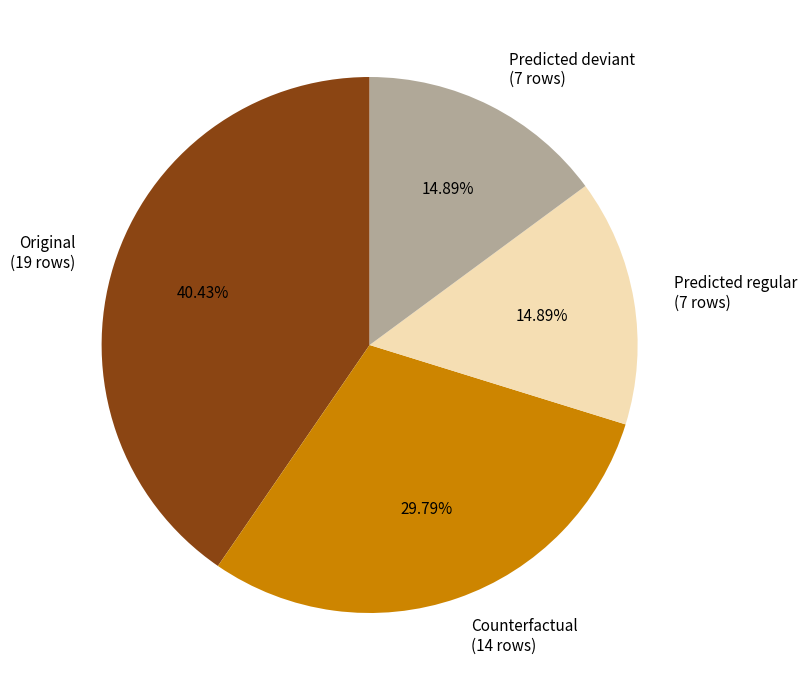

Between Counterfactual (14 rows) and Predicted regular (7 rows), which is larger?

Counterfactual (14 rows)